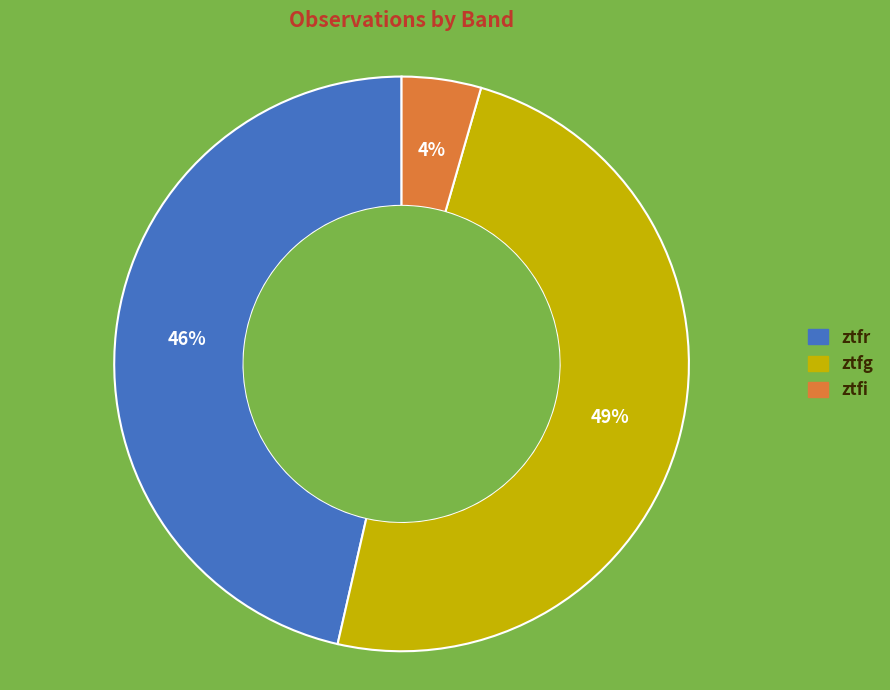

Approximately how many times larger is the value at ztfr compared to ztfg?

0.9